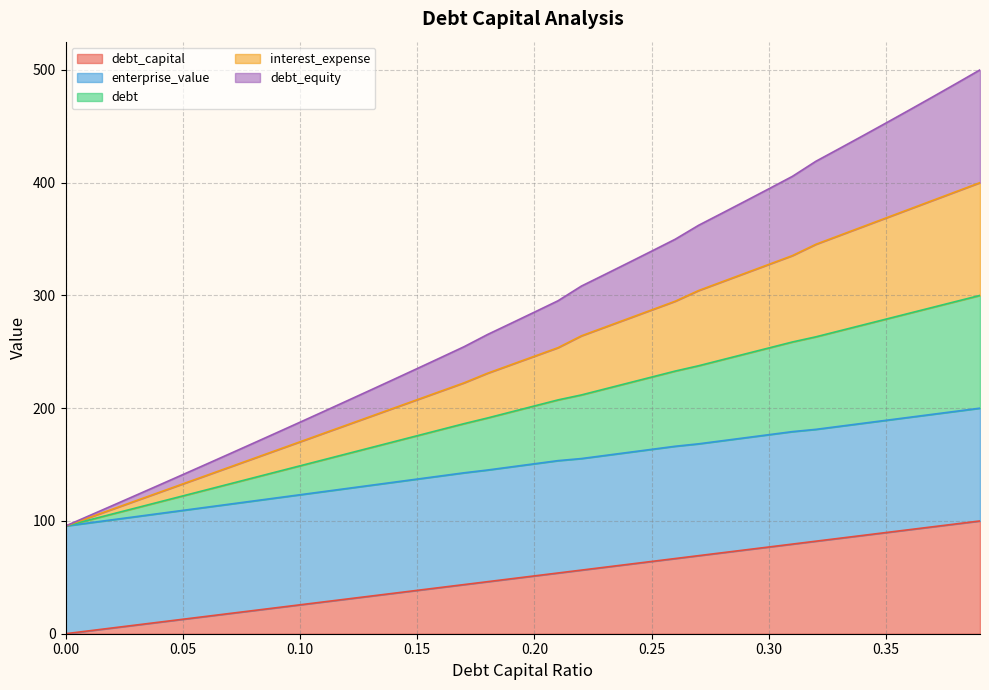

True or false: debt and debt_equity intersect in this chart.

False